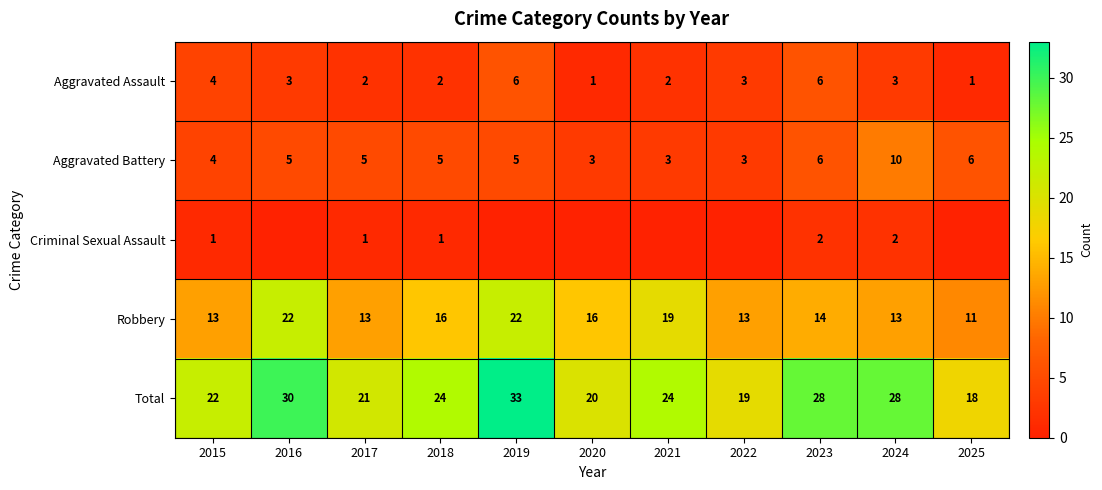

What is the difference between the highest and lowest values at 2023?

26